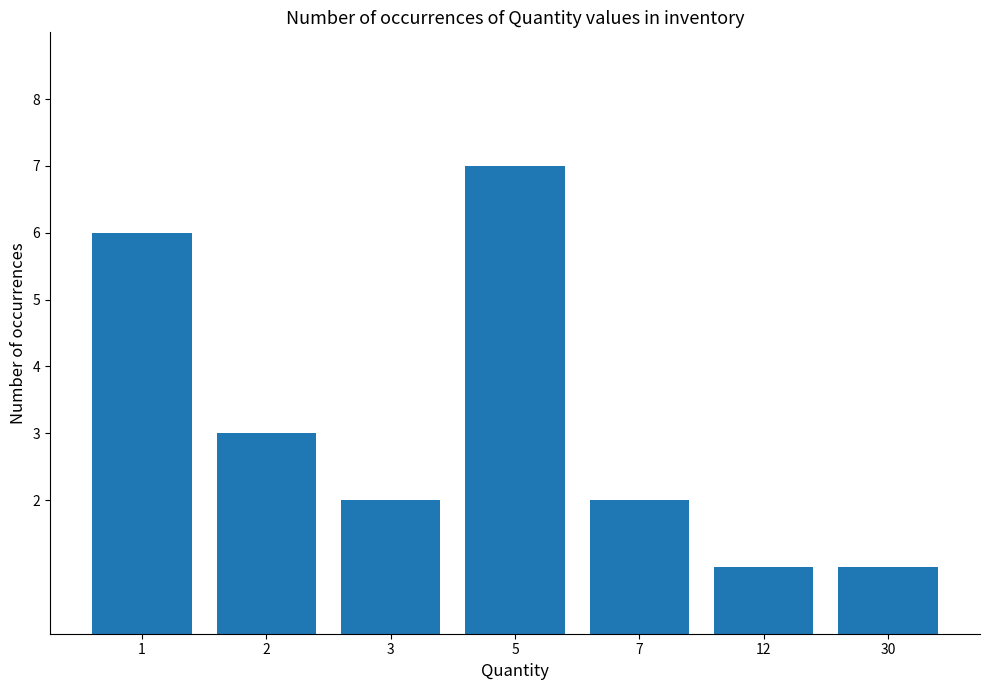

What is the difference between the maximum and minimum values?

6